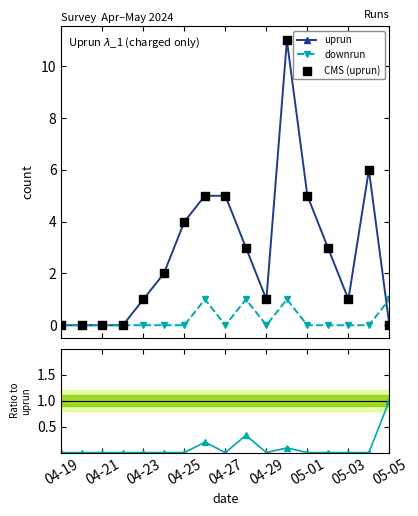

Which series contains the highest Y value?

uprun